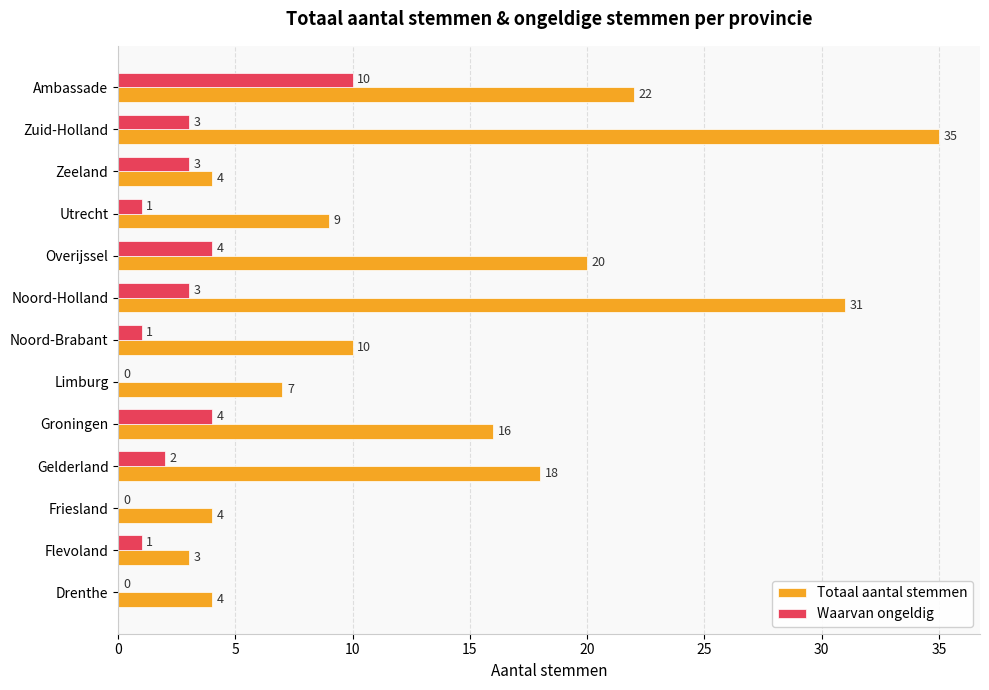

The value of Totaal aantal stemmen at Drenthe is 4. True or false?

True